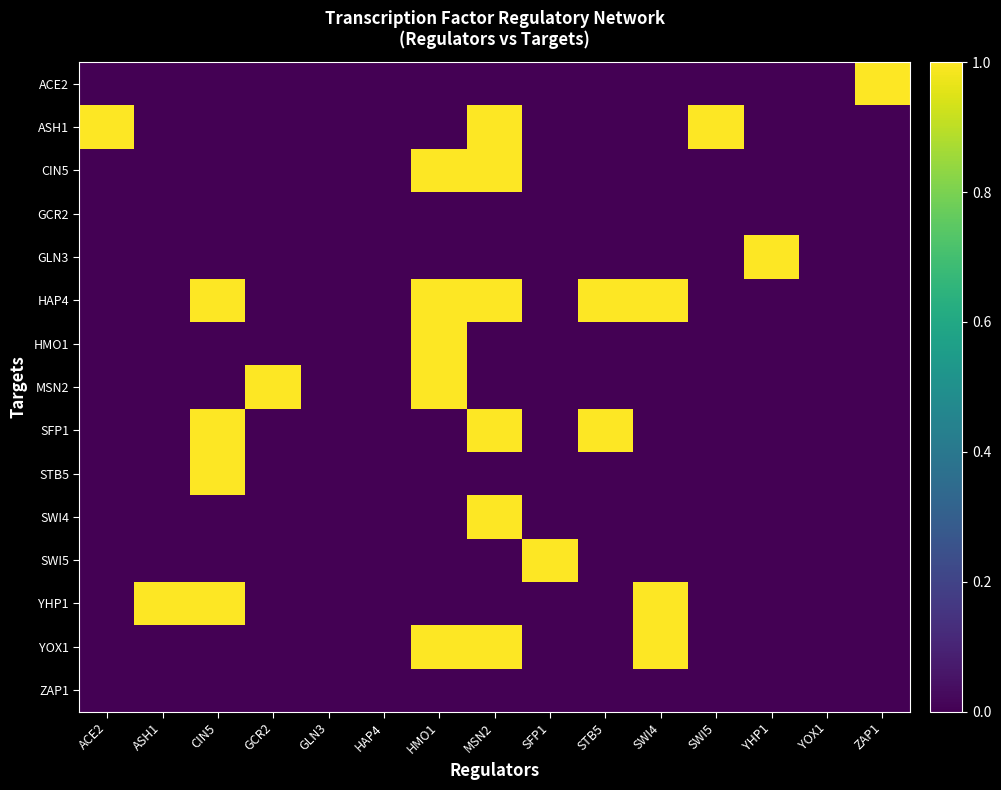

Reading left to right, transcribe all the data shown in this chart.

ACE2: ACE2=0	ASH1=0	CIN5=0	GCR2=0	GLN3=0	HAP4=0	HMO1=0	MSN2=0	SFP1=0	STB5=0	SWI4=0	SWI5=0	YHP1=0	YOX1=0	ZAP1=1
ASH1: ACE2=1	ASH1=0	CIN5=0	GCR2=0	GLN3=0	HAP4=0	HMO1=0	MSN2=1	SFP1=0	STB5=0	SWI4=0	SWI5=1	YHP1=0	YOX1=0	ZAP1=0
CIN5: ACE2=0	ASH1=0	CIN5=0	GCR2=0	GLN3=0	HAP4=0	HMO1=1	MSN2=1	SFP1=0	STB5=0	SWI4=0	SWI5=0	YHP1=0	YOX1=0	ZAP1=0
GCR2: ACE2=0	ASH1=0	CIN5=0	GCR2=0	GLN3=0	HAP4=0	HMO1=0	MSN2=0	SFP1=0	STB5=0	SWI4=0	SWI5=0	YHP1=0	YOX1=0	ZAP1=0
GLN3: ACE2=0	ASH1=0	CIN5=0	GCR2=0	GLN3=0	HAP4=0	HMO1=0	MSN2=0	SFP1=0	STB5=0	SWI4=0	SWI5=0	YHP1=1	YOX1=0	ZAP1=0
HAP4: ACE2=0	ASH1=0	CIN5=1	GCR2=0	GLN3=0	HAP4=0	HMO1=1	MSN2=1	SFP1=0	STB5=1	SWI4=1	SWI5=0	YHP1=0	YOX1=0	ZAP1=0
HMO1: ACE2=0	ASH1=0	CIN5=0	GCR2=0	GLN3=0	HAP4=0	HMO1=1	MSN2=0	SFP1=0	STB5=0	SWI4=0	SWI5=0	YHP1=0	YOX1=0	ZAP1=0
MSN2: ACE2=0	ASH1=0	CIN5=0	GCR2=1	GLN3=0	HAP4=0	HMO1=1	MSN2=0	SFP1=0	STB5=0	SWI4=0	SWI5=0	YHP1=0	YOX1=0	ZAP1=0
SFP1: ACE2=0	ASH1=0	CIN5=1	GCR2=0	GLN3=0	HAP4=0	HMO1=0	MSN2=1	SFP1=0	STB5=1	SWI4=0	SWI5=0	YHP1=0	YOX1=0	ZAP1=0
STB5: ACE2=0	ASH1=0	CIN5=1	GCR2=0	GLN3=0	HAP4=0	HMO1=0	MSN2=0	SFP1=0	STB5=0	SWI4=0	SWI5=0	YHP1=0	YOX1=0	ZAP1=0
SWI4: ACE2=0	ASH1=0	CIN5=0	GCR2=0	GLN3=0	HAP4=0	HMO1=0	MSN2=1	SFP1=0	STB5=0	SWI4=0	SWI5=0	YHP1=0	YOX1=0	ZAP1=0
SWI5: ACE2=0	ASH1=0	CIN5=0	GCR2=0	GLN3=0	HAP4=0	HMO1=0	MSN2=0	SFP1=1	STB5=0	SWI4=0	SWI5=0	YHP1=0	YOX1=0	ZAP1=0
YHP1: ACE2=0	ASH1=1	CIN5=1	GCR2=0	GLN3=0	HAP4=0	HMO1=0	MSN2=0	SFP1=0	STB5=0	SWI4=1	SWI5=0	YHP1=0	YOX1=0	ZAP1=0
YOX1: ACE2=0	ASH1=0	CIN5=0	GCR2=0	GLN3=0	HAP4=0	HMO1=1	MSN2=1	SFP1=0	STB5=0	SWI4=1	SWI5=0	YHP1=0	YOX1=0	ZAP1=0
ZAP1: ACE2=0	ASH1=0	CIN5=0	GCR2=0	GLN3=0	HAP4=0	HMO1=0	MSN2=0	SFP1=0	STB5=0	SWI4=0	SWI5=0	YHP1=0	YOX1=0	ZAP1=0